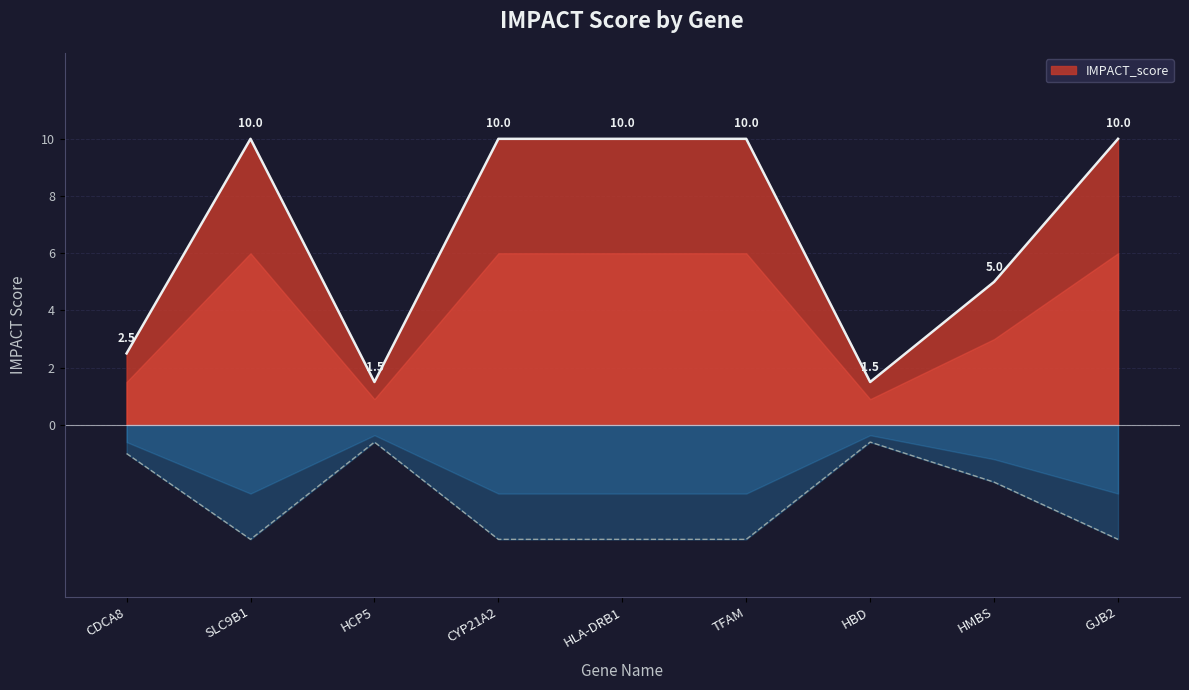

What value does the data have at HCP5?

1.5